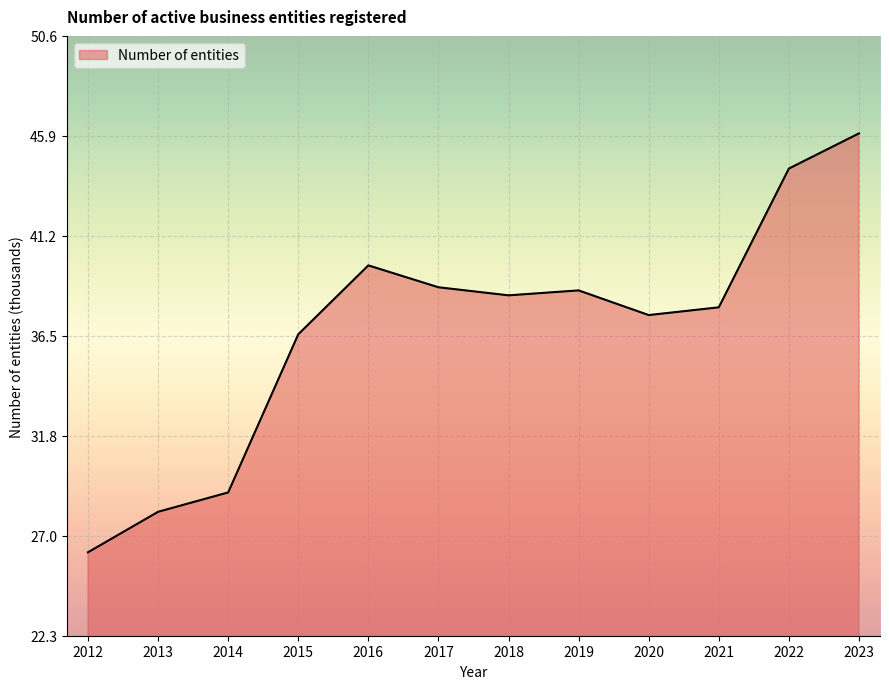

What is the difference between the maximum and minimum values?

19.8